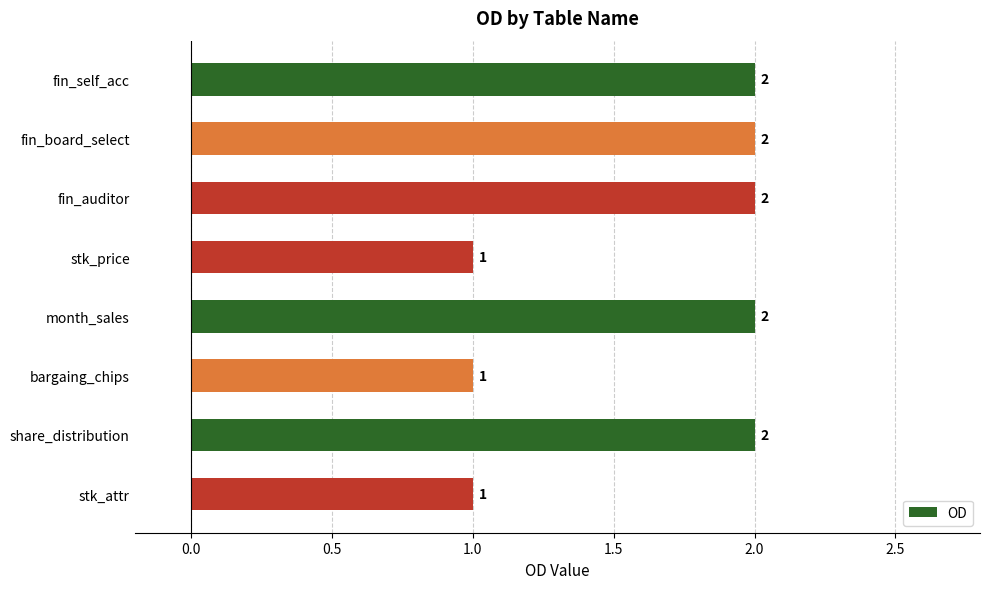

Between fin_self_acc and bargaing_chips, which is larger?

fin_self_acc